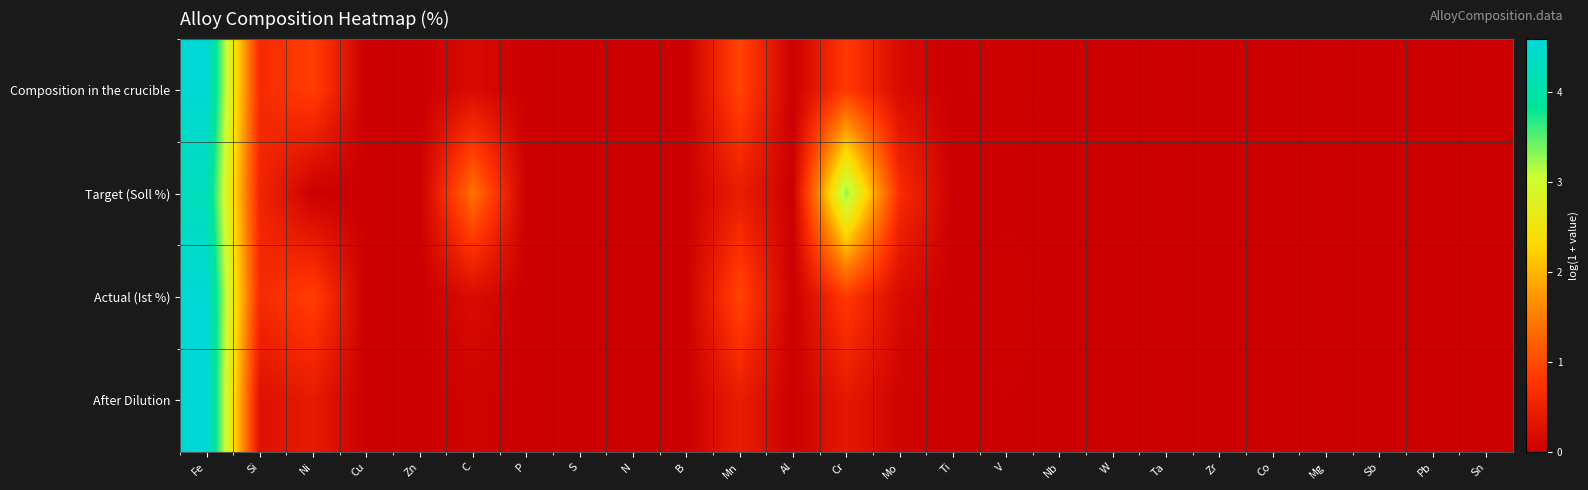

How many categories are shown in the chart?

25